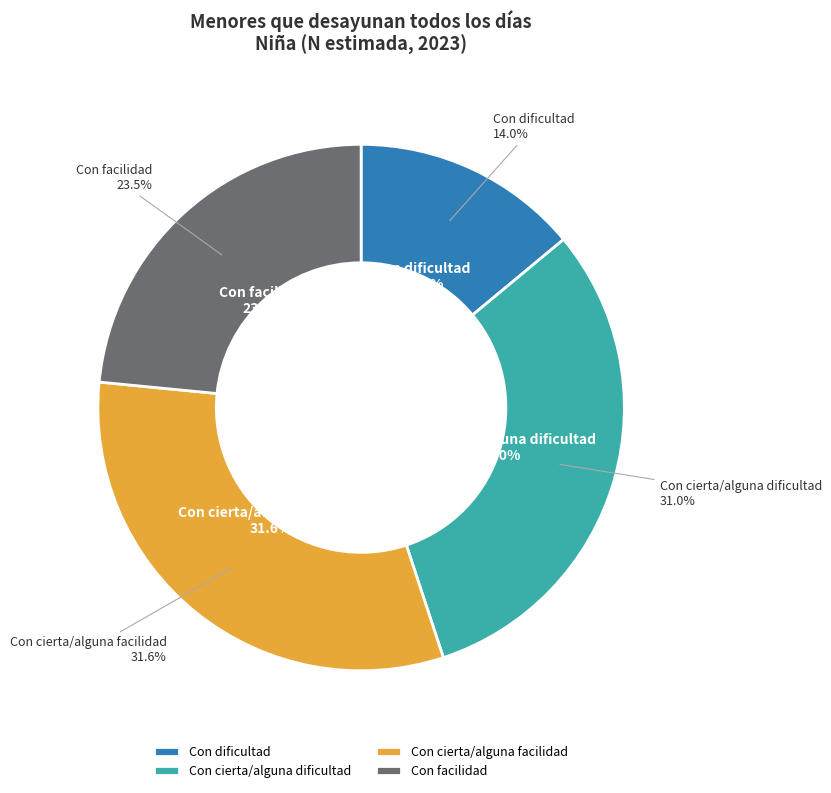

True or false: Con cierta/alguna facilidad accounts for 17% of the total.

False